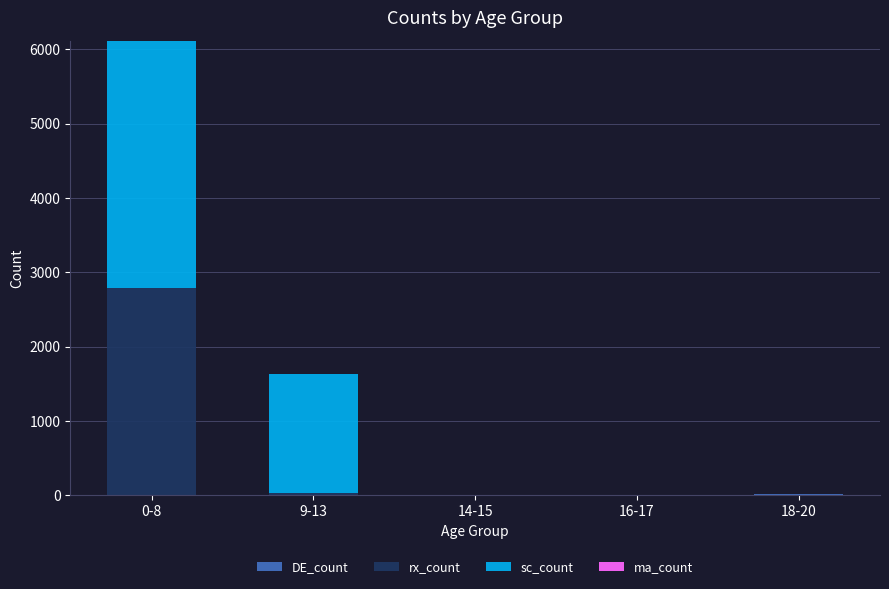

Count the number of categories in the chart.

5